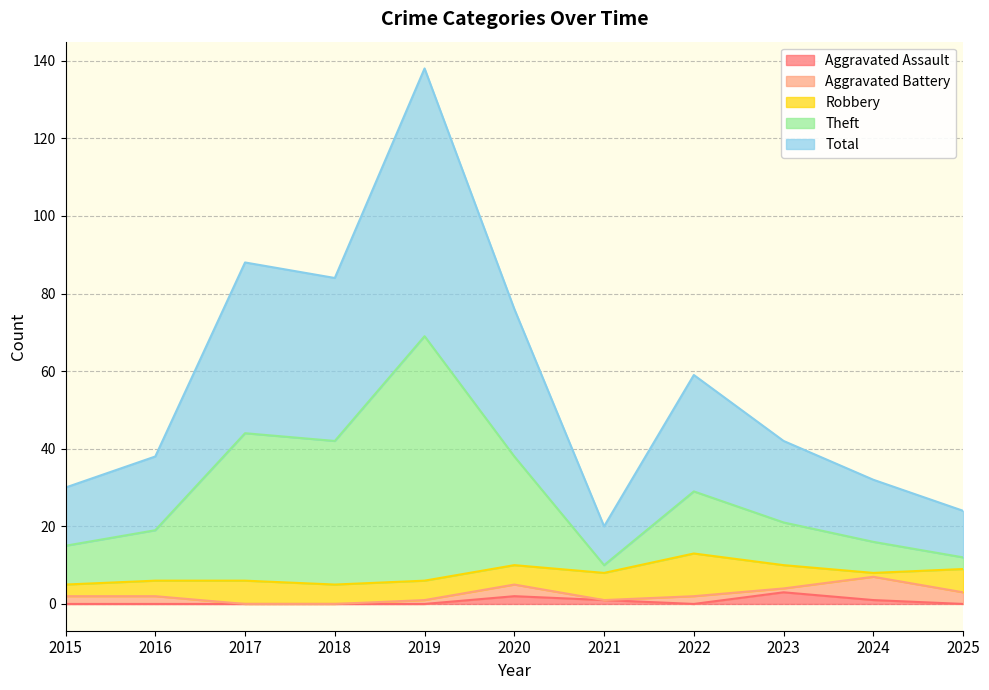

At how many categories does at least one series exceed 31?

8